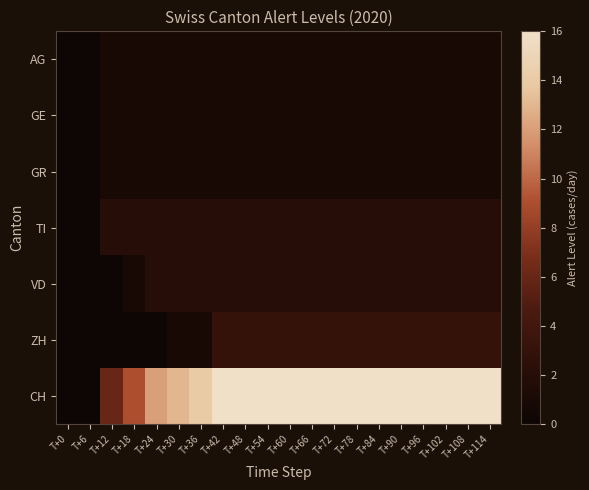

Which label corresponds to the smallest value in the chart?

T+0